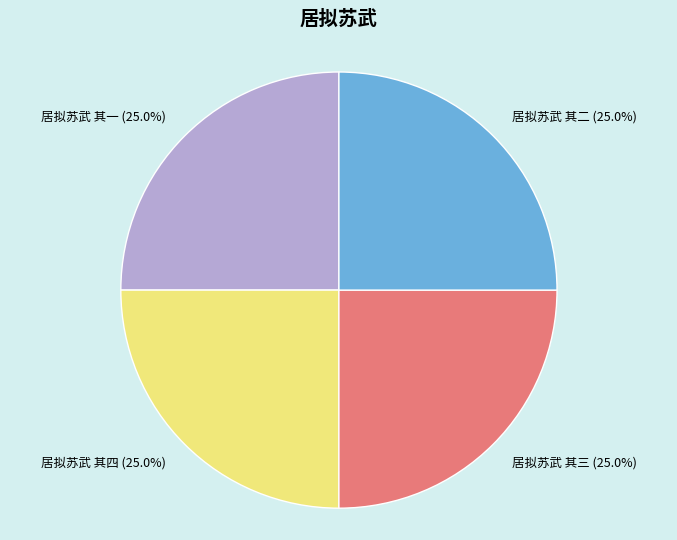

How much of the chart is everything except 居拟苏武 其二?

75.0%